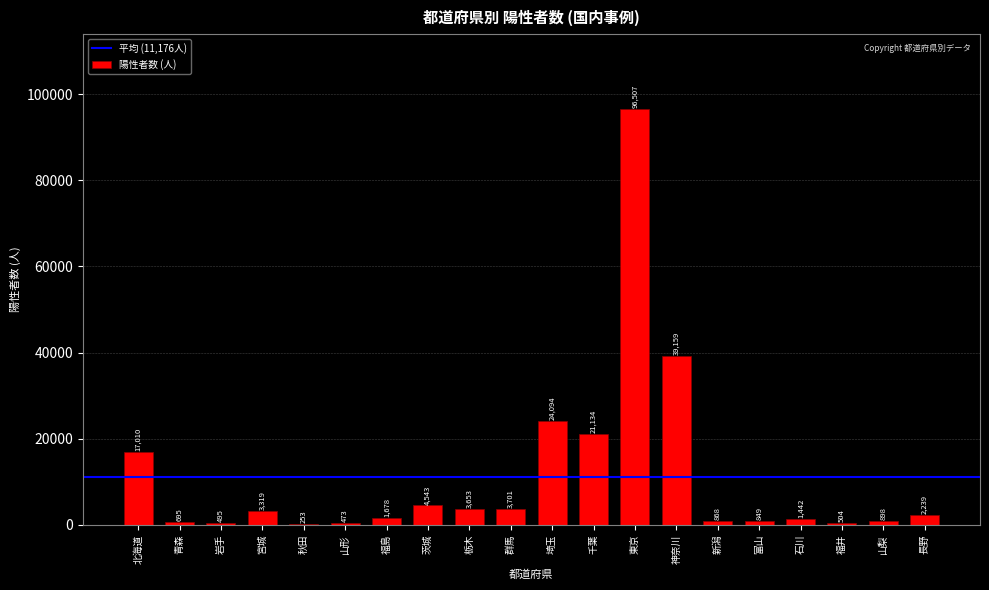

Is it true that the value at 富山 is 849?

True